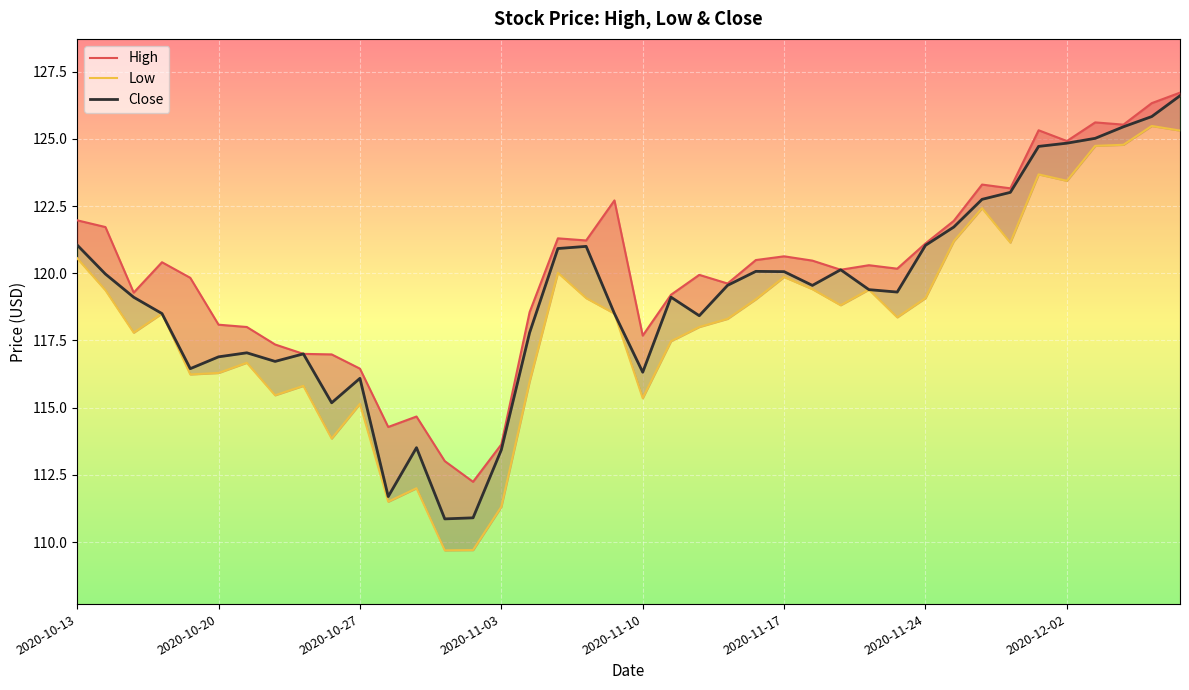

What is the average value of the High series?

120.0